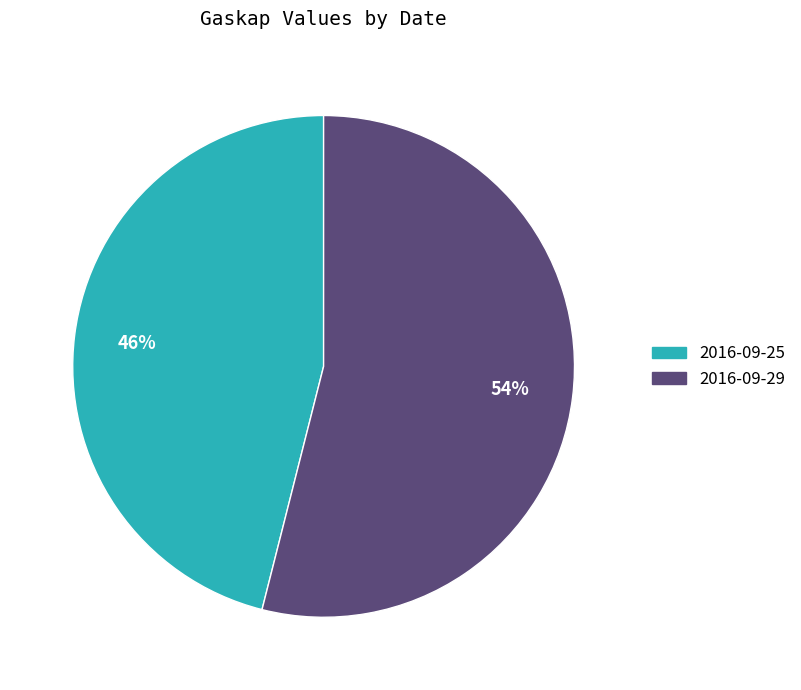

The 2016-09-29 slice represents 54% of the pie. True or false?

True